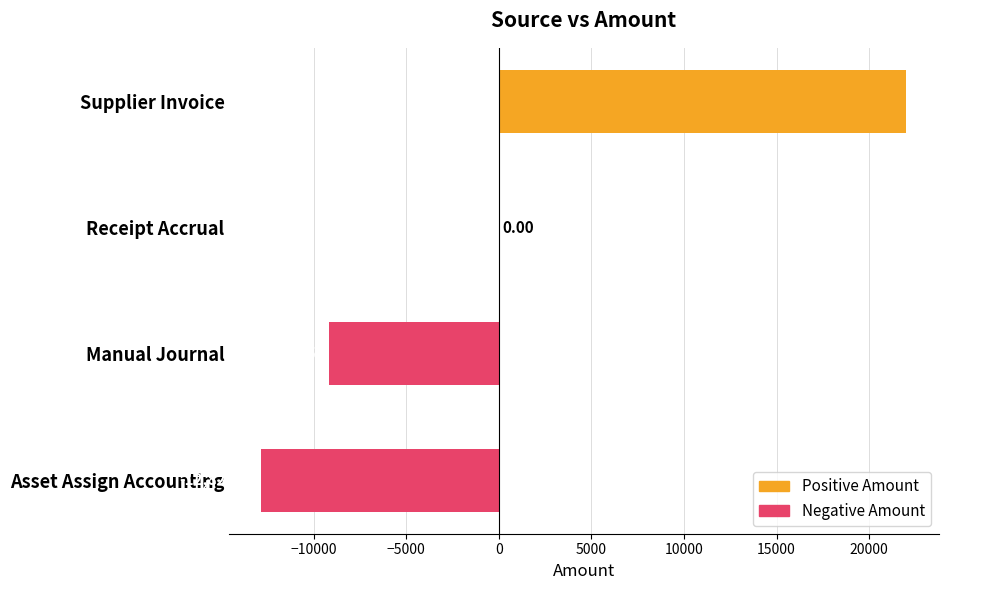

How many data points does each series have?

4